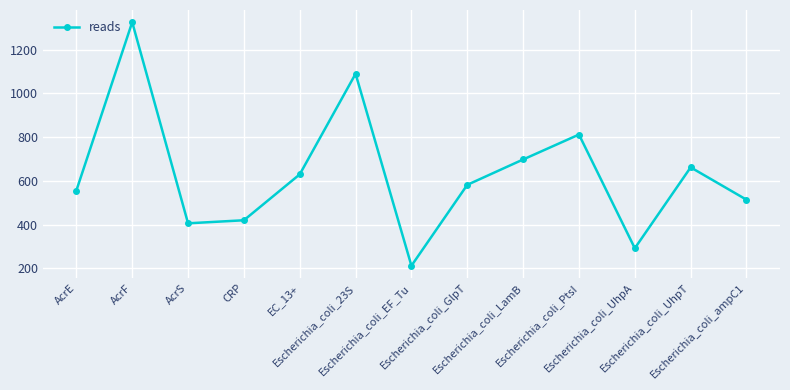

How many values are below 582?

6